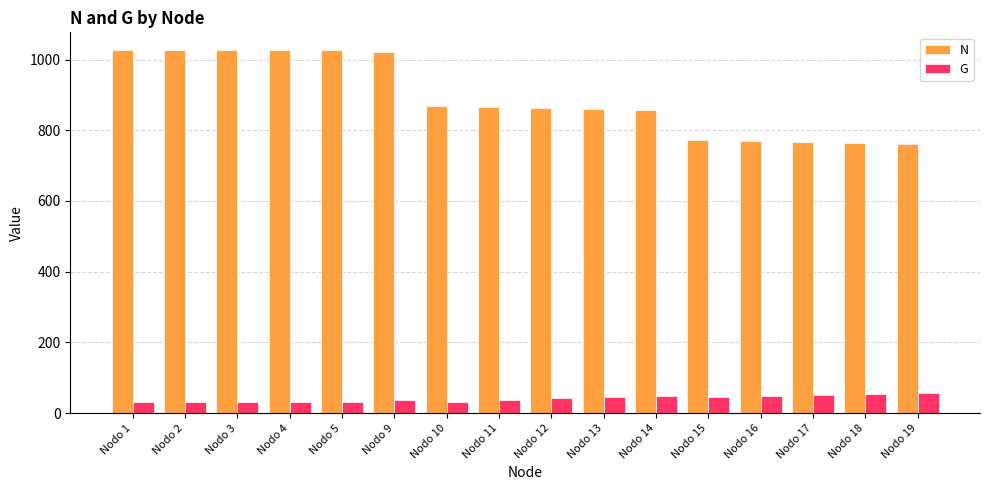

The value of N at Nodo 18 is 352.3. True or false?

False